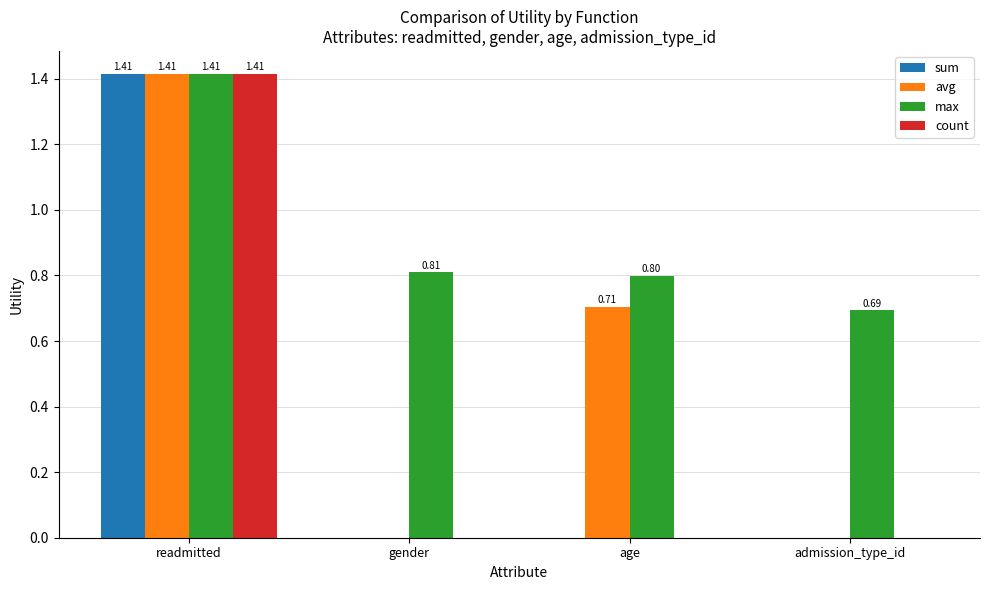

Which label corresponds to the largest value in the chart?

readmitted